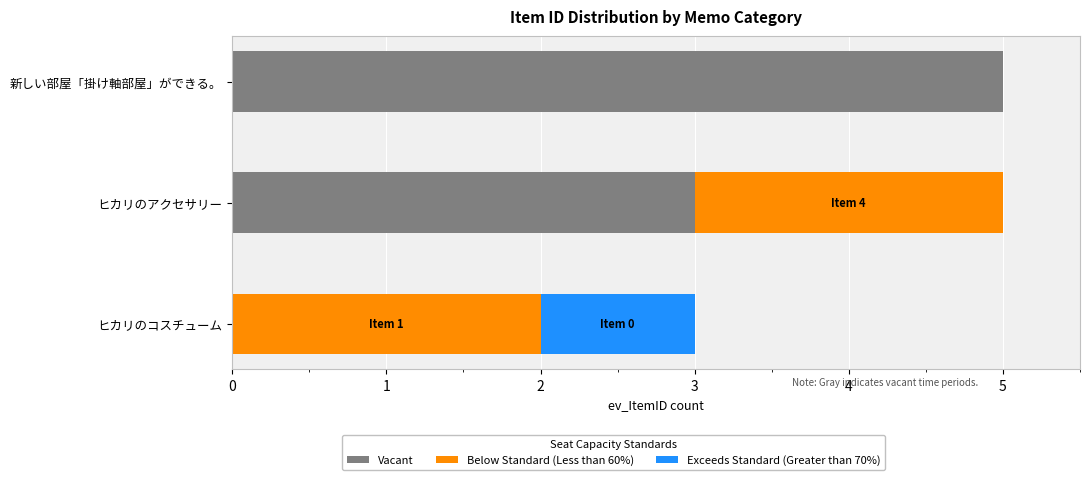

What is the sum of the Vacant values at ヒカリのアクセサリー and ヒカリのコスチューム?

3